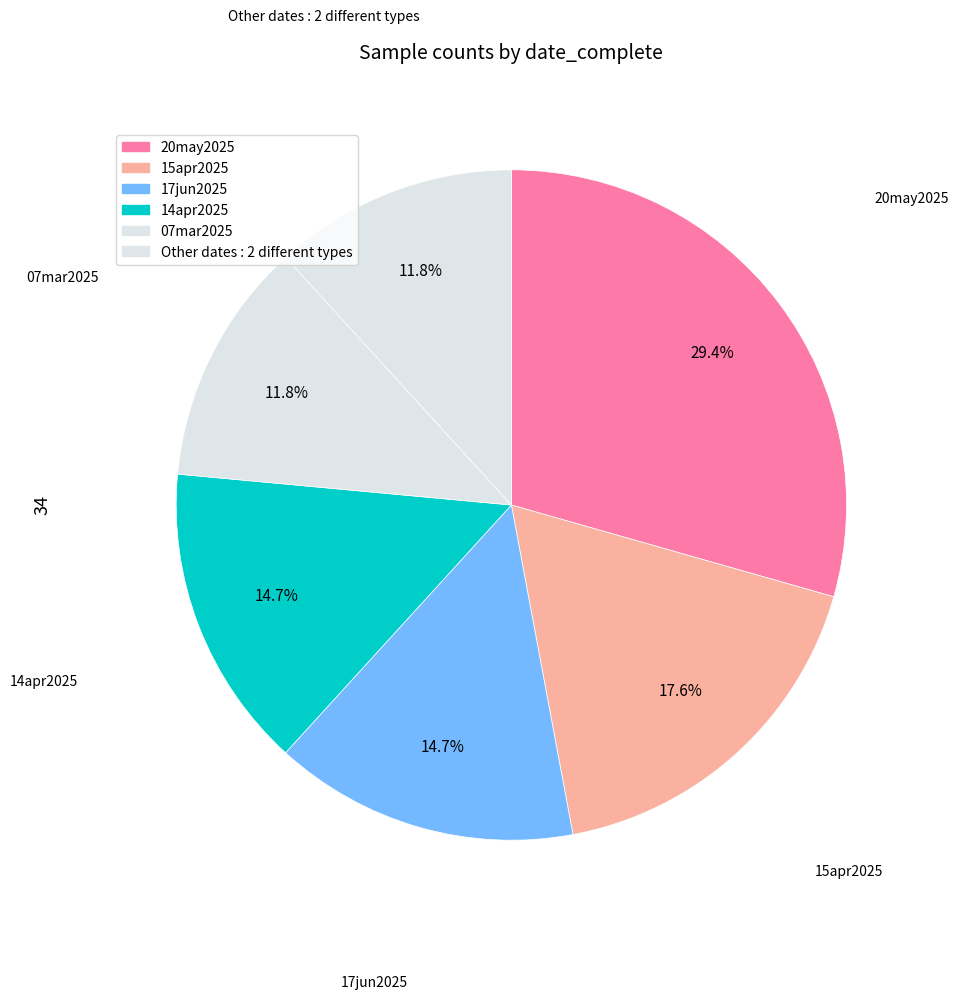

Count the number of slices in the pie.

6